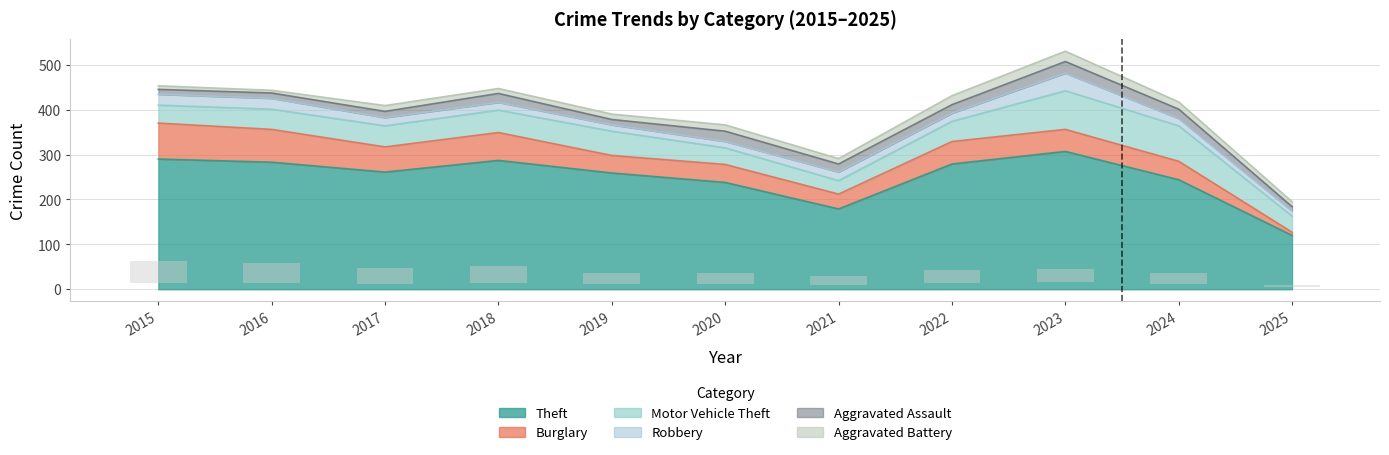

What is the maximum value shown in the chart?

307